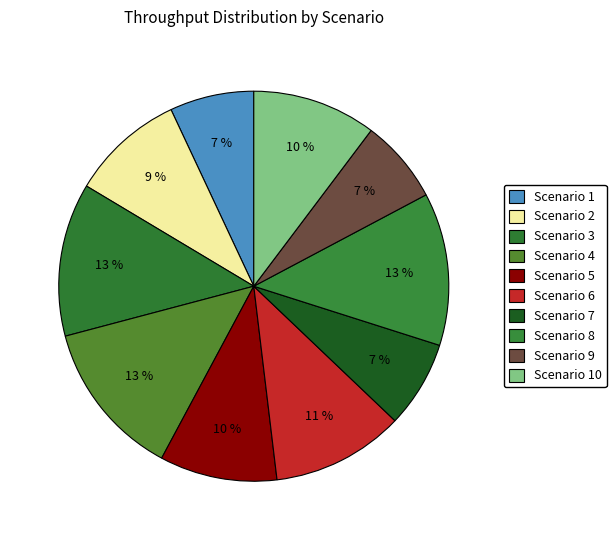

How many slices are in this pie chart?

10